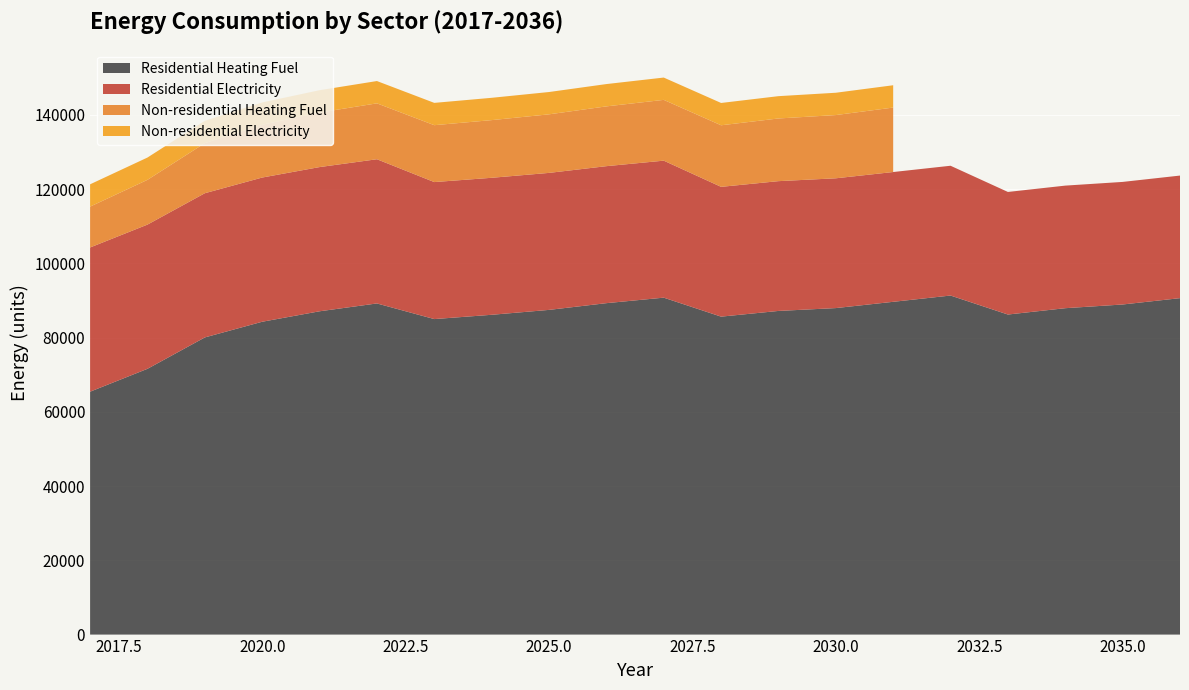

Reading right to left, extract all data points from this chart.

Residential Heating Fuel: 90639.3	88930.8	87934.2	86225.7	91342.7	89652.9	87963.2	87195.1	85659.0	90772.3	89288.6	87475.2	86156.4	85002.5	89212.9	87099.8	84282.3	80056.1	71603.7	65440.5
Residential Electricity: 33022.7	33022.7	33022.7	33022.7	34965.2	34965.2	34965.2	34965.2	34965.2	36907.8	36907.8	36907.8	36907.8	36907.8	38850.3	38850.3	38850.3	38850.3	38850.3	38850.3
Non-residential Heating Fuel: 0.0	0.0	0.0	0.0	0.0	17366.1	17036.1	16886.1	16586.1	16376.1	16106.1	15776.1	15536.1	15326.1	15056.1	14696.1	14216.1	13496.1	12056.1	11006.1
Non-residential Electricity: 0.0	0.0	0.0	0.0	0.0	6011.3	6011.3	6011.3	6011.3	6011.3	6011.3	6011.3	6011.3	6011.3	6011.3	6011.3	6011.3	6011.3	6011.3	6011.3